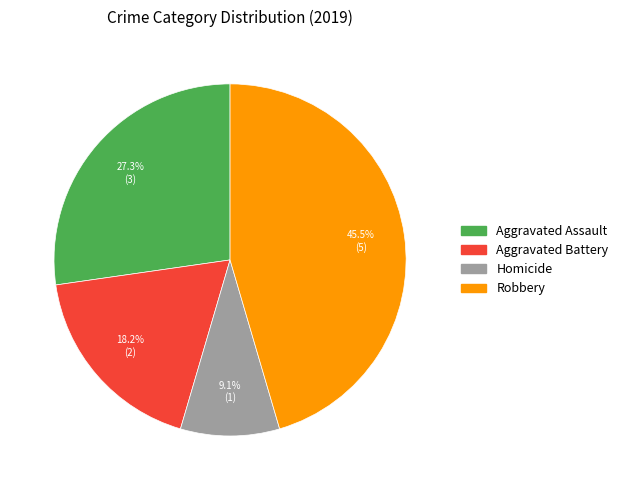

Is there any slice that represents more than half of the pie?

No